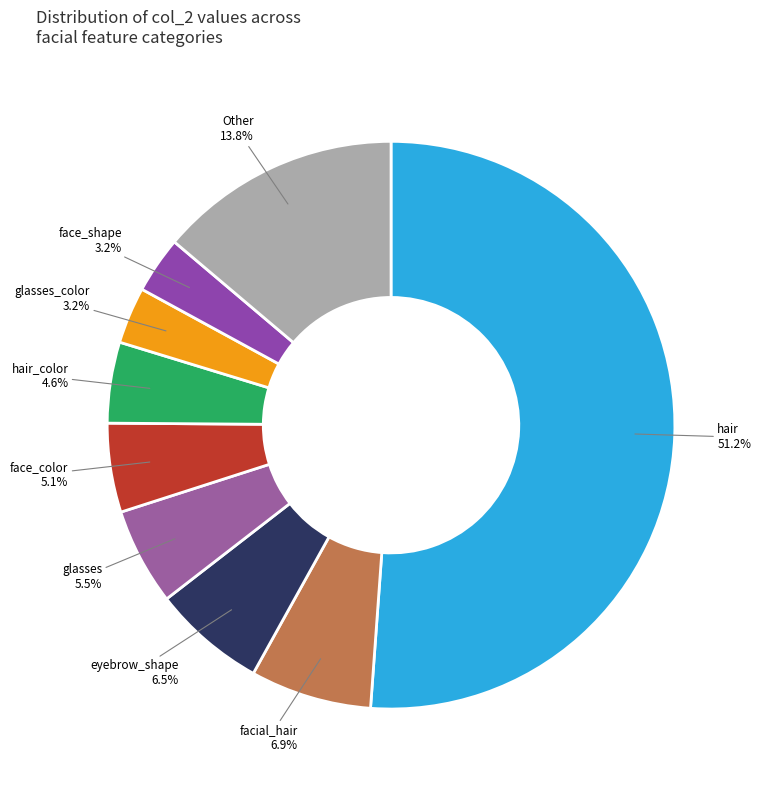

Which slice is the largest?

hair